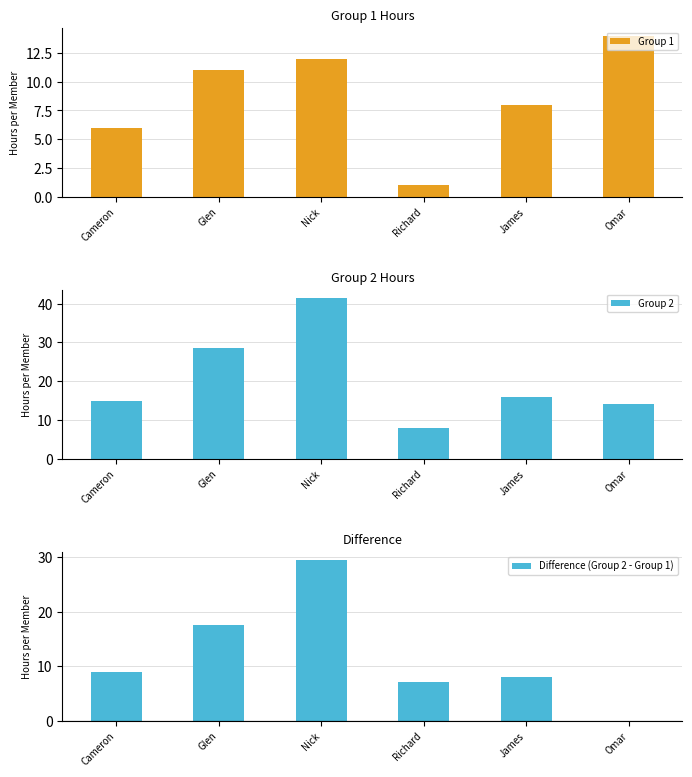

What is the difference between the second highest and minimum values in the Group 2 series?

20.5